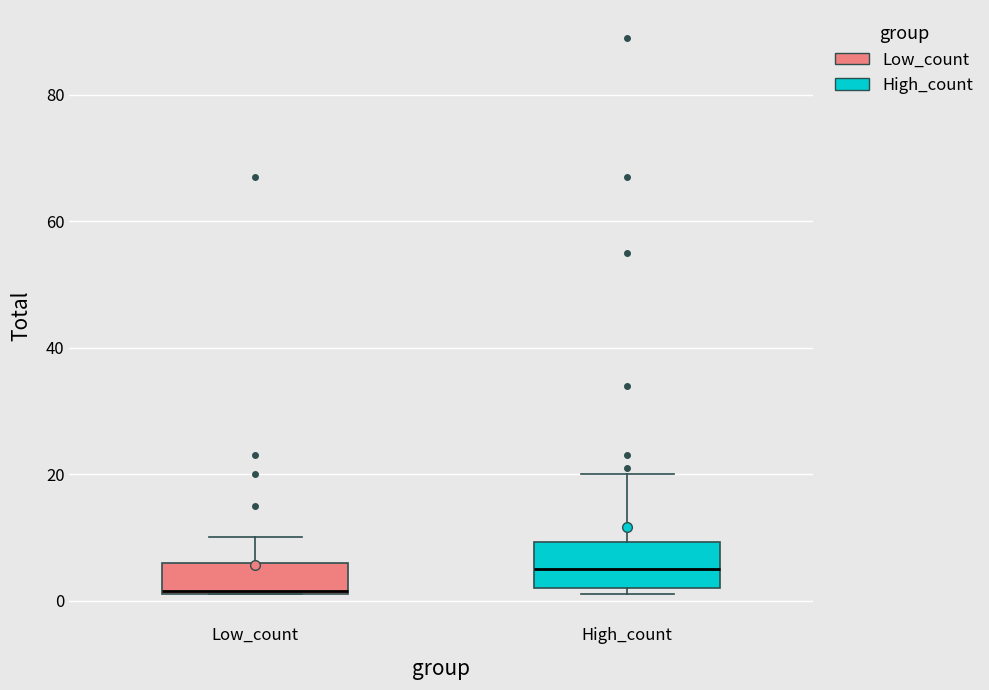

Reading left to right, transcribe this box plot: for each box, give where its median line is, the range the box spans, and where its two whiskers end, as read against the y-axis. The values are not printed on the chart, so give them approximately, as read against the axis.

Low_count: median 2, box 2 to 6, whiskers 2 to 10
High_count: median 6, box 2 to 10, whiskers 2 (just below the box's lower edge) to 20